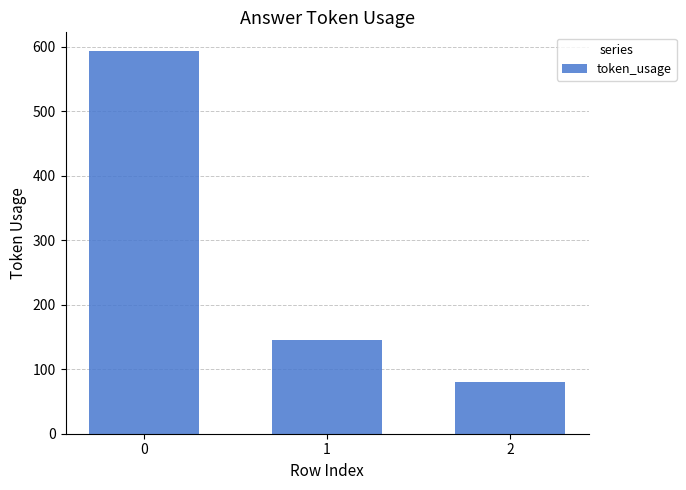

True or false: the data shows 126 at 0.

False